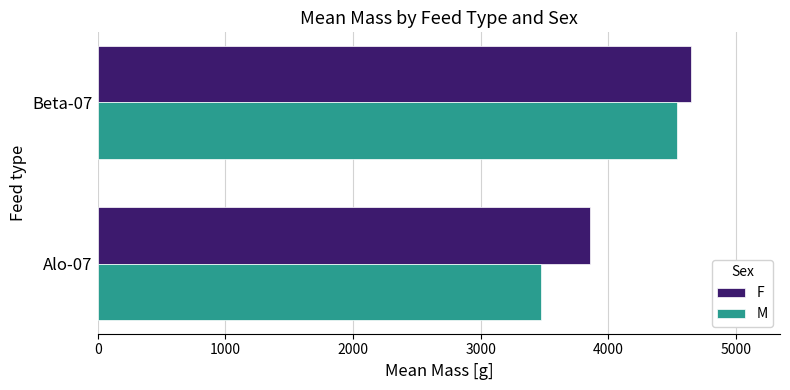

What is the sum of all M values?

8010.3